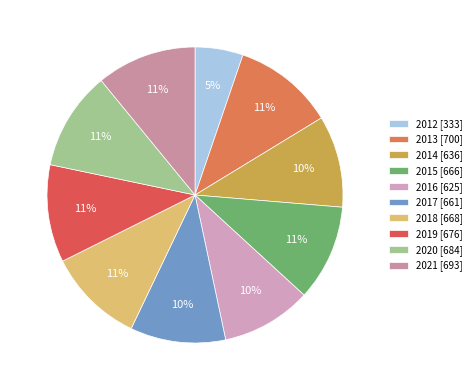

How many slices are in this pie chart?

10